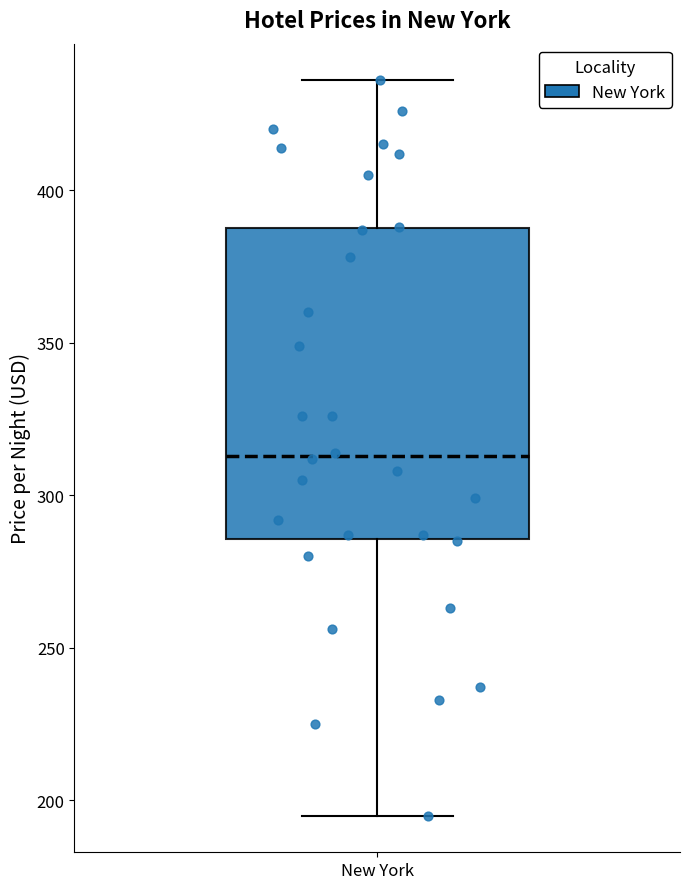

Where does the median line of the box for New York sit on the y-axis? The values are not printed on the chart, so give them approximately, as read against the axis.

315